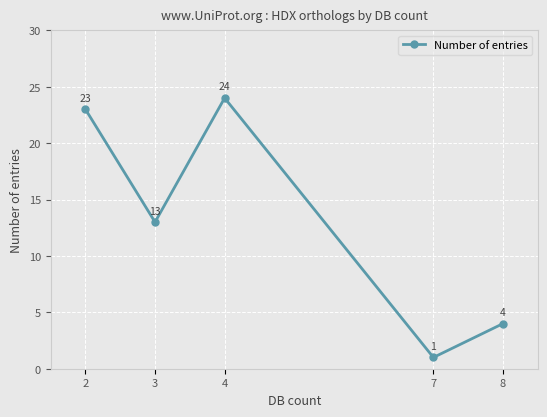

List the labels in order of value, largest first.

4, 2, 3, 8, 7